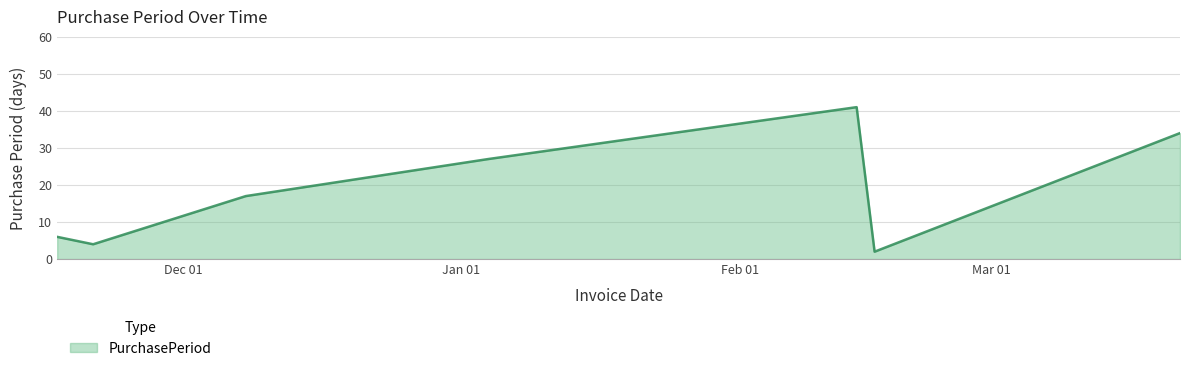

How many interior local valleys (lower than both neighbors) does the data have?

2